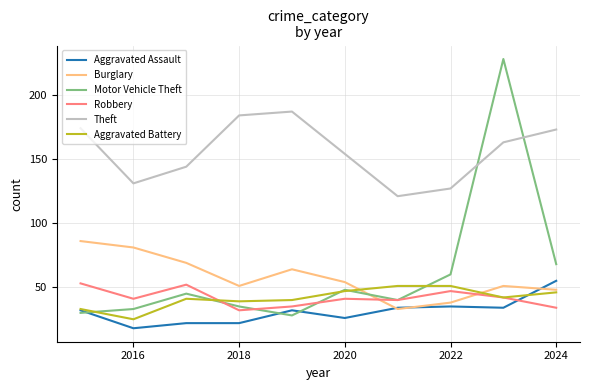

How many lines are shown in the chart?

6